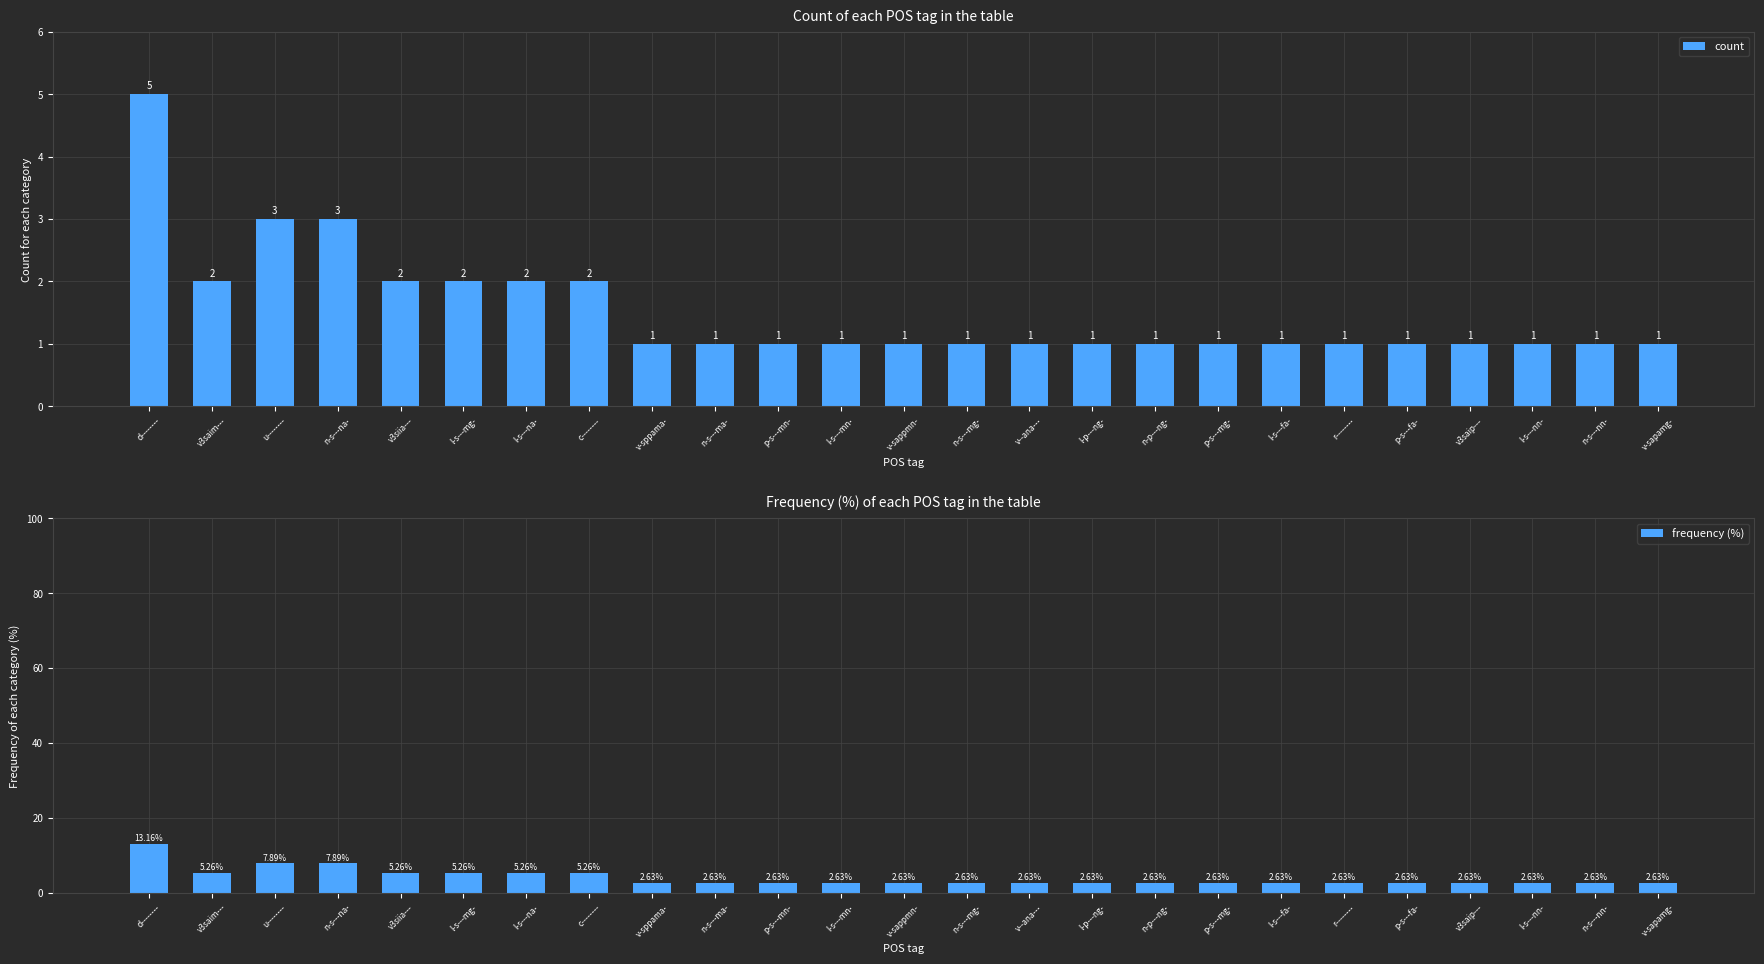

How many values in the count series exceed 1?

8